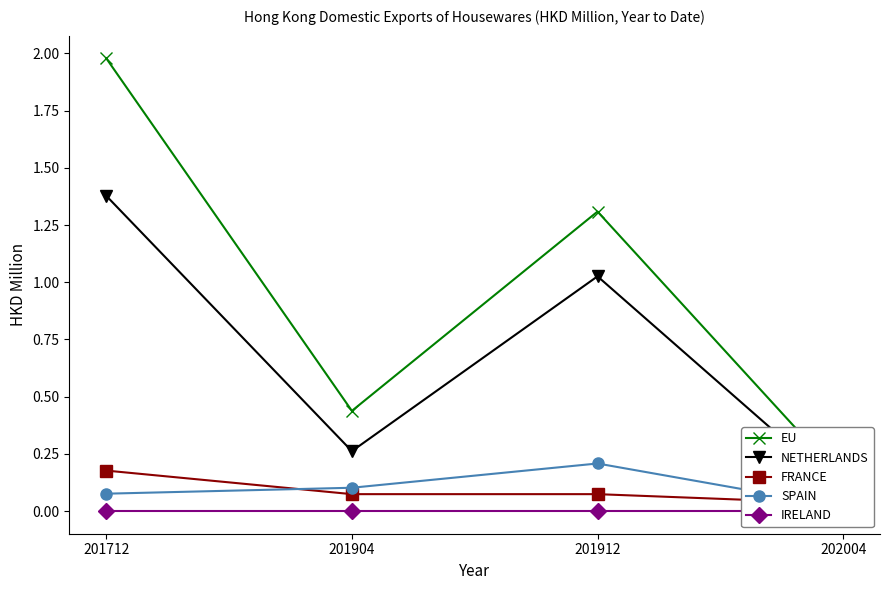

What is the value of the EU point at the 4th from the left?

0.1